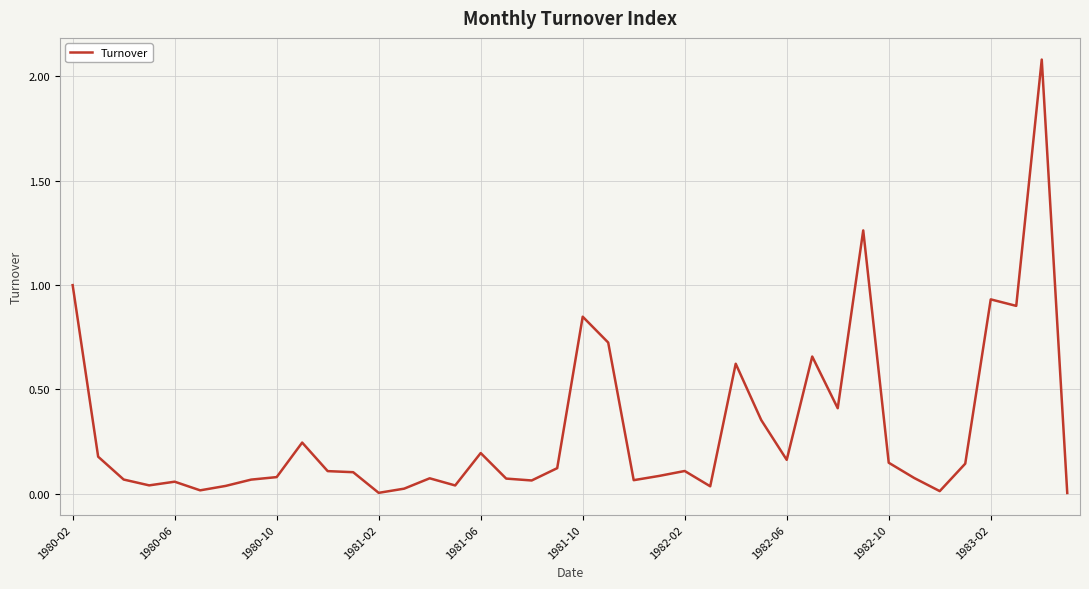

Count the number of data series in this chart.

1